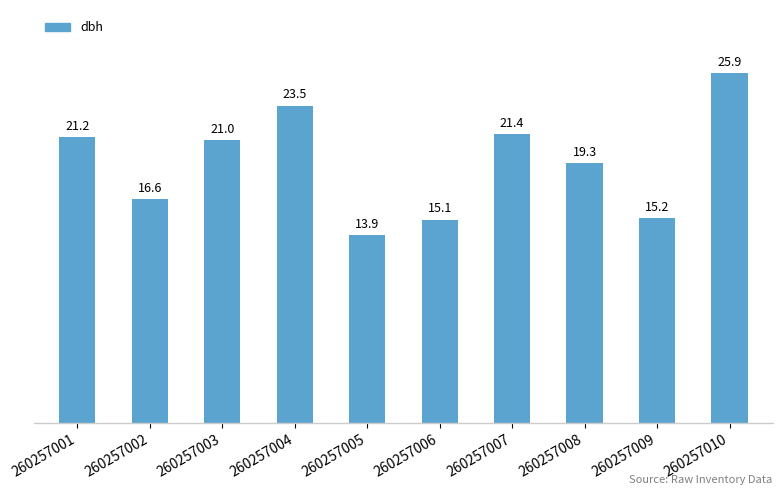

Rank the categories by value from lowest to highest.

260257005, 260257006, 260257009, 260257002, 260257008, 260257003, 260257001, 260257007, 260257004, 260257010